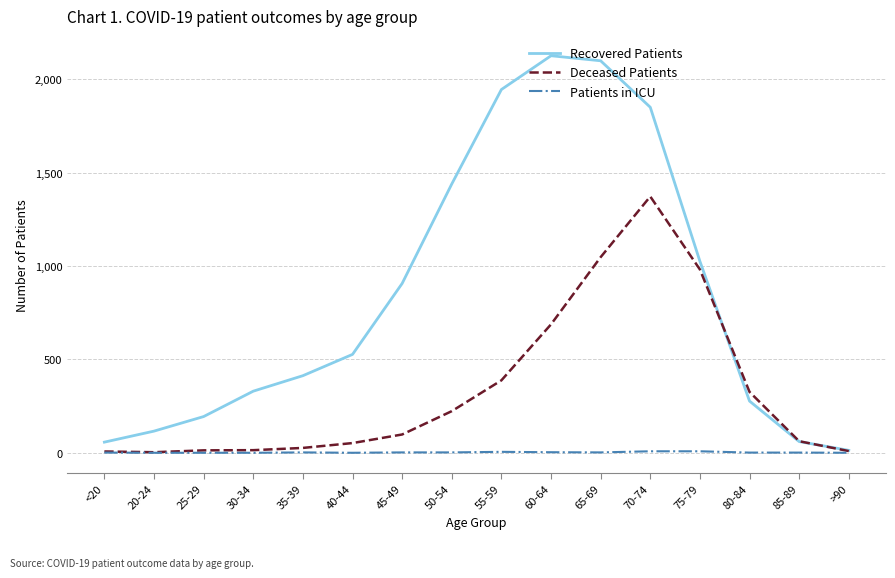

Which series has the largest total across all categories?

Recovered Patients